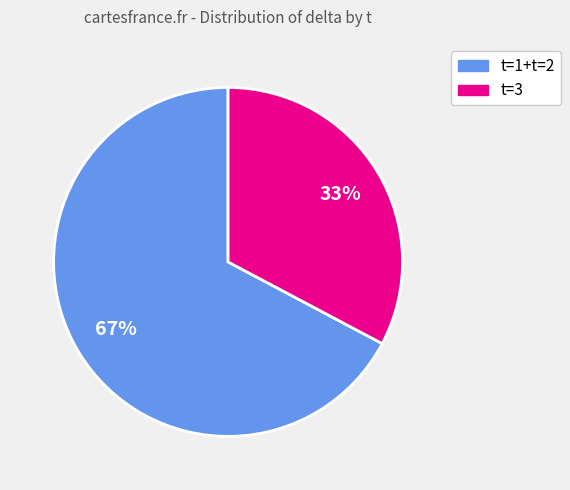

Is there any slice that represents more than half of the pie?

Yes